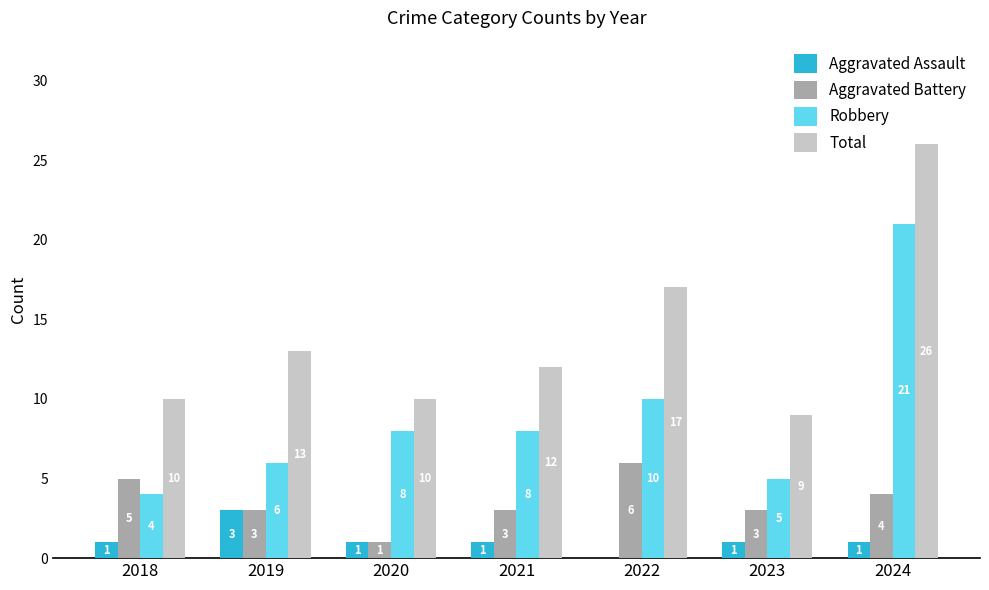

Are the bars grouped side by side (vs. stacked)?

Yes